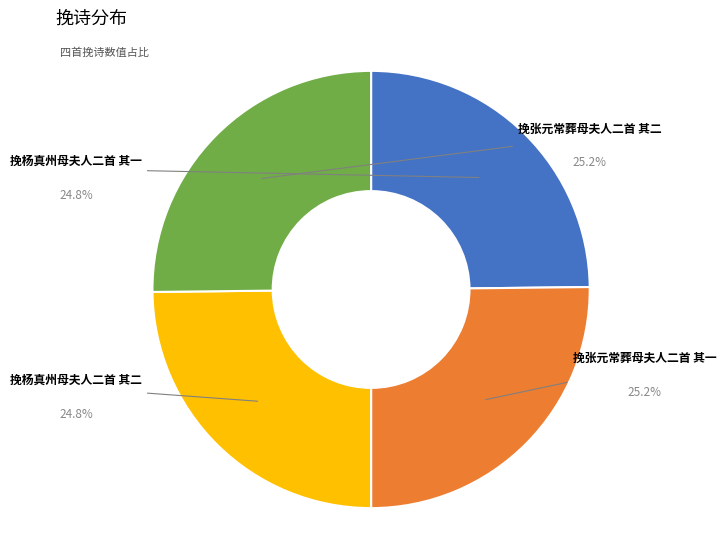

What percentage is the 挽杨真州母夫人二首 其一 slice, to the nearest percent?

25%